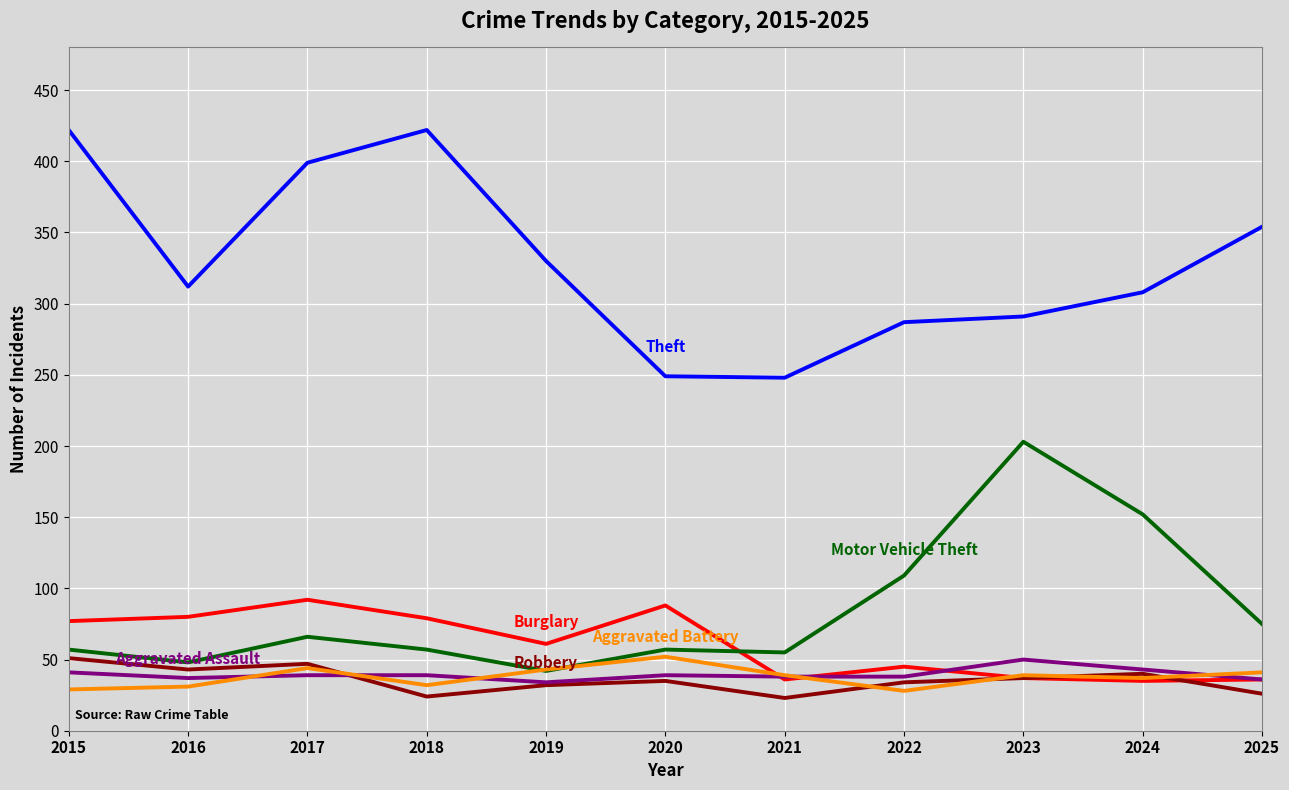

What is the greatest value displayed?

422